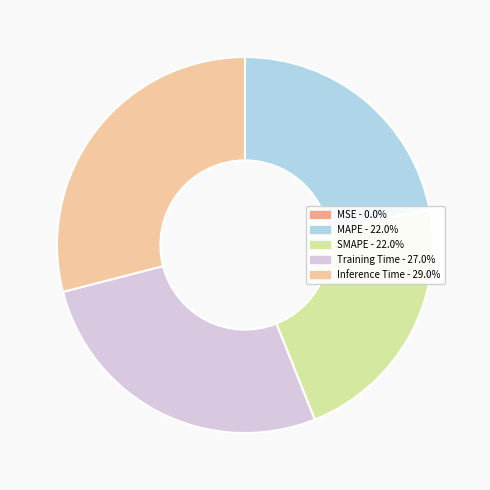

Does MAPE - 22.0% account for over 50% of the chart?

No